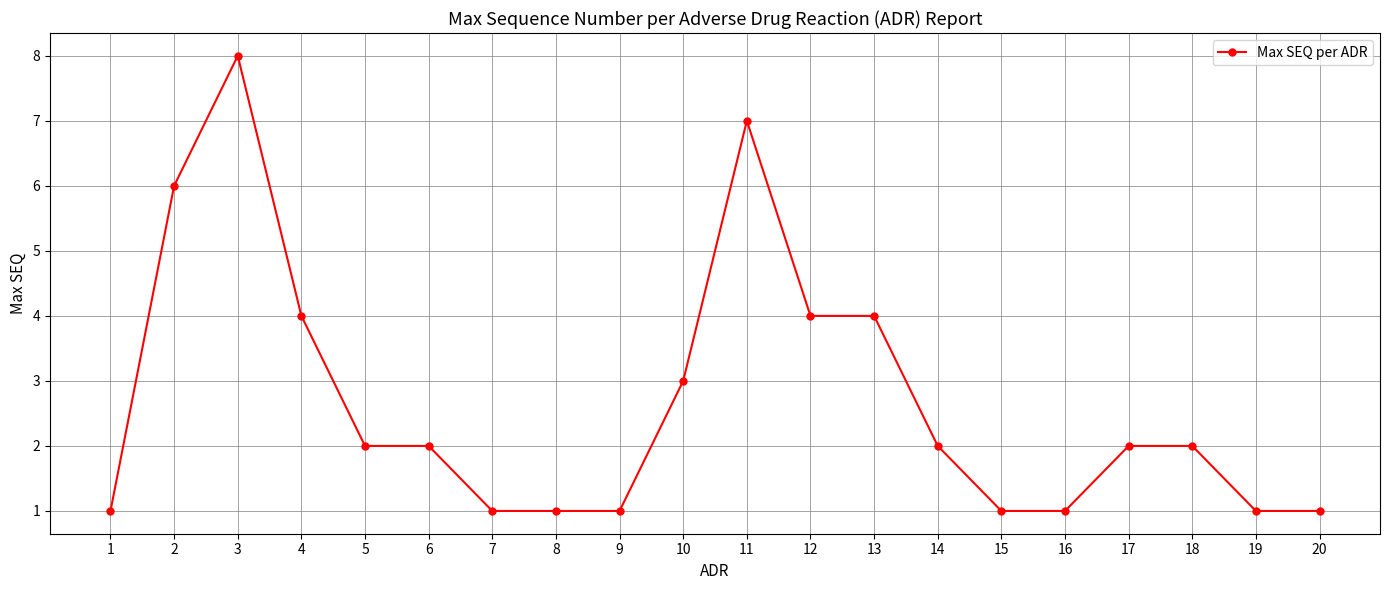

What is the sum of the values at 14 and 17?

4